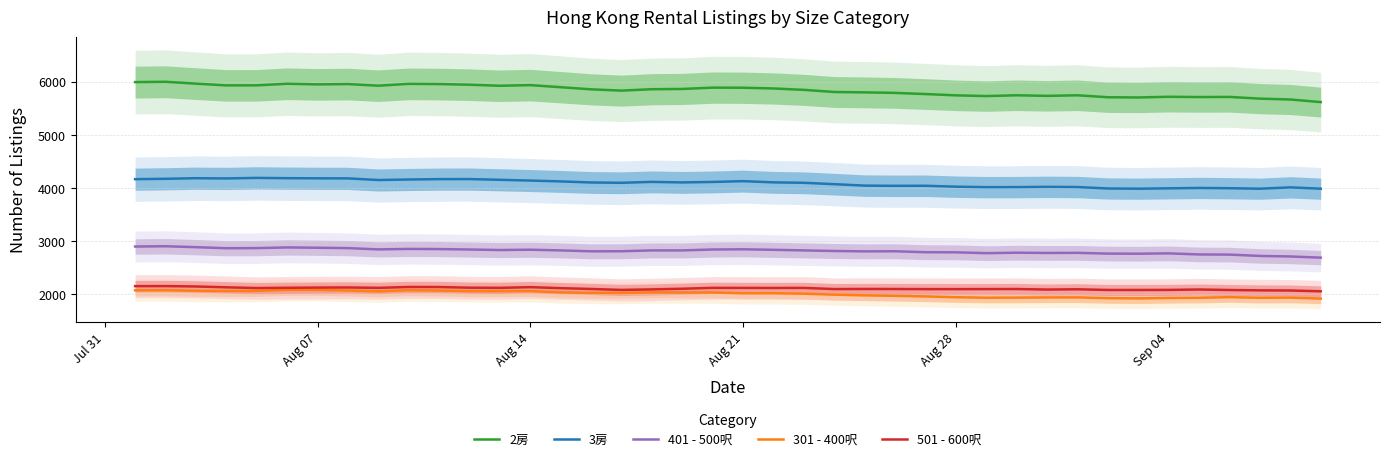

True or false: 2房 and 301 - 400呎 intersect in this chart.

False